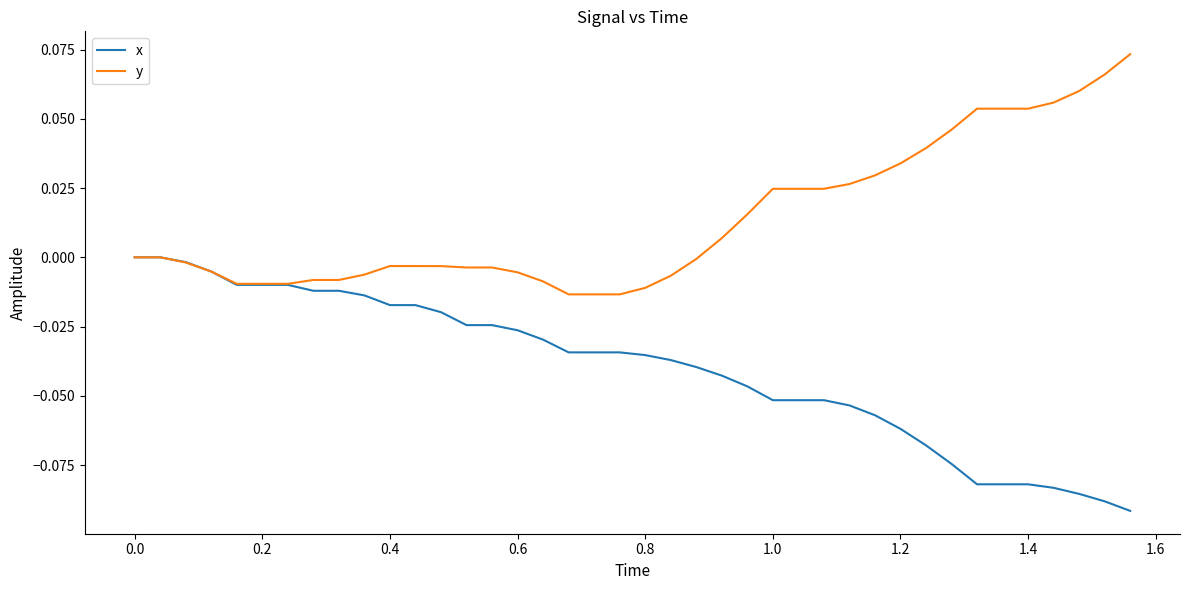

Which series has the largest total across all categories?

y